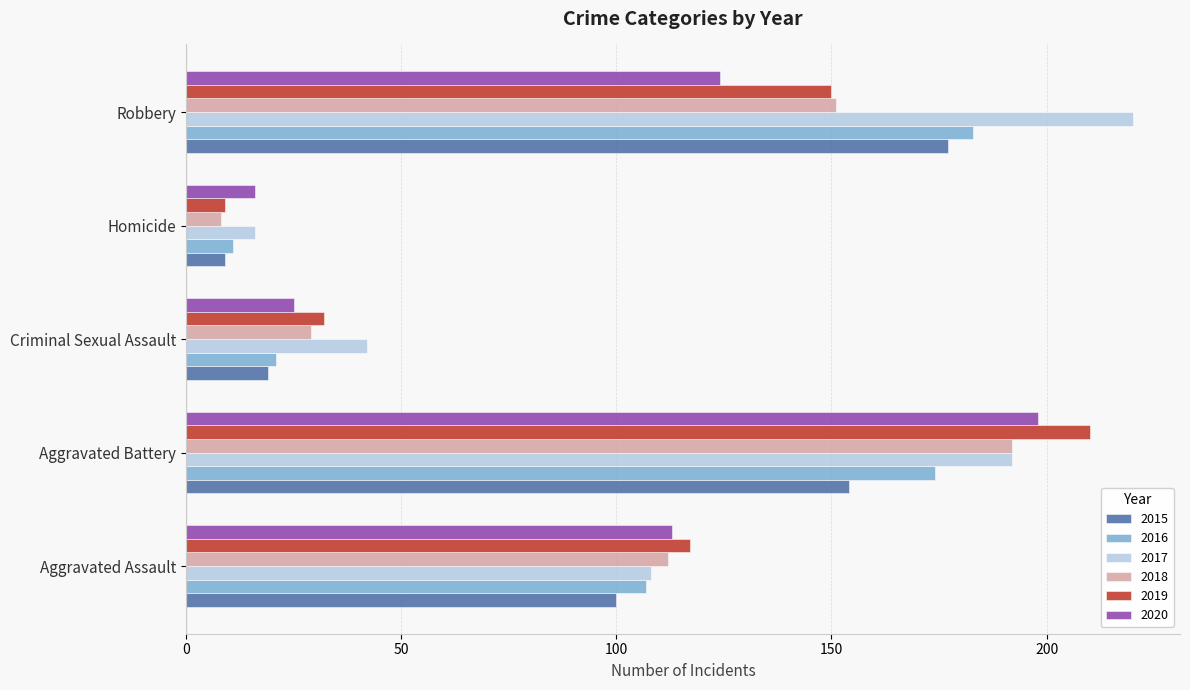

True or false: 2015 has a value of 154 at Aggravated Battery.

True